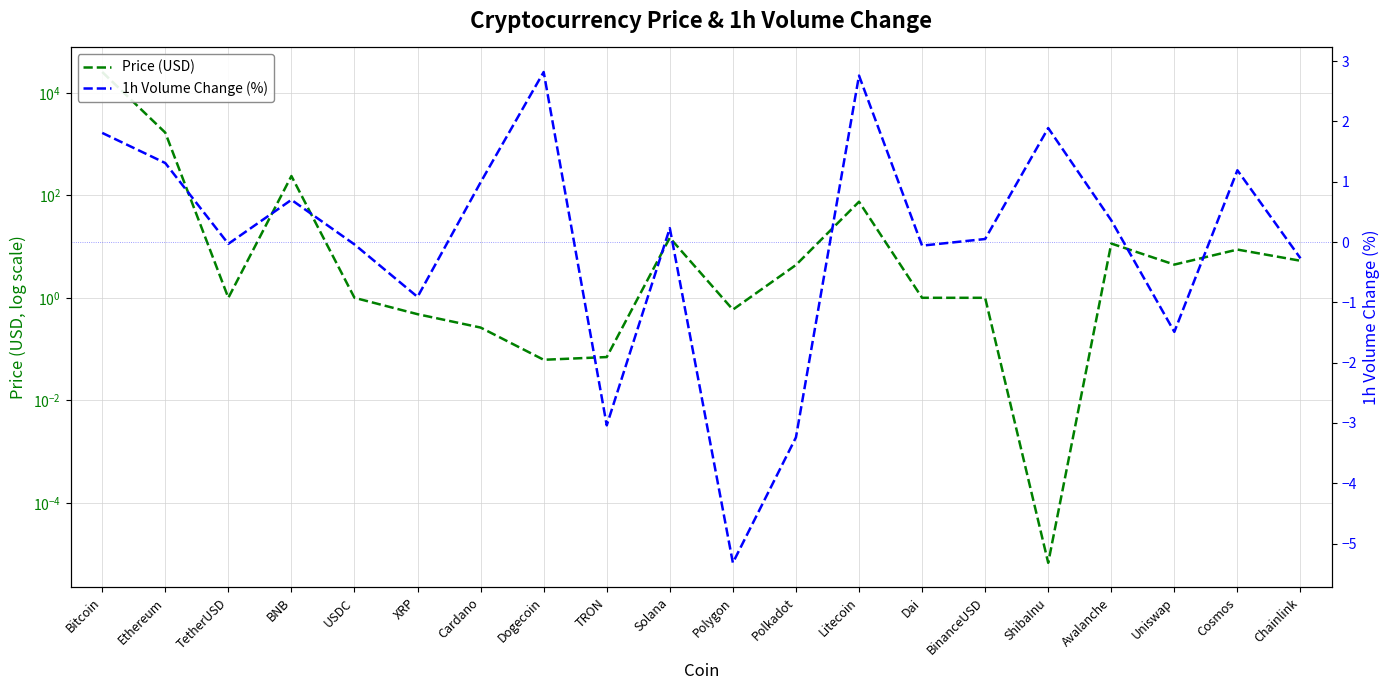

True or false: Price (USD) and 1h Volume Change (%) cross at least once.

True